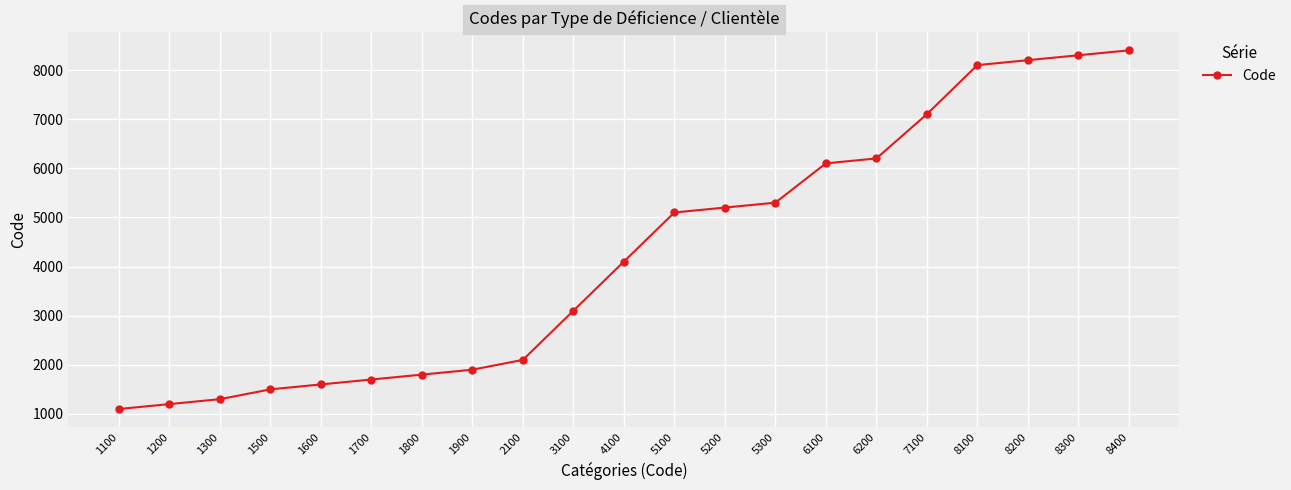

At which label is the value closest to 4750?

5100